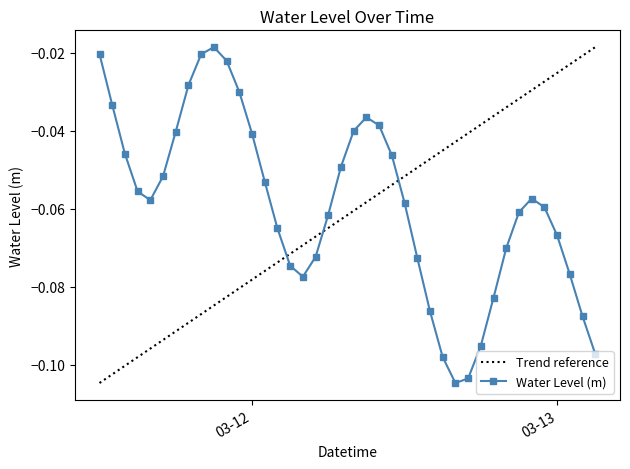

Is it true that the value at 2023-03-12 01:00:00 is -0.0?

False